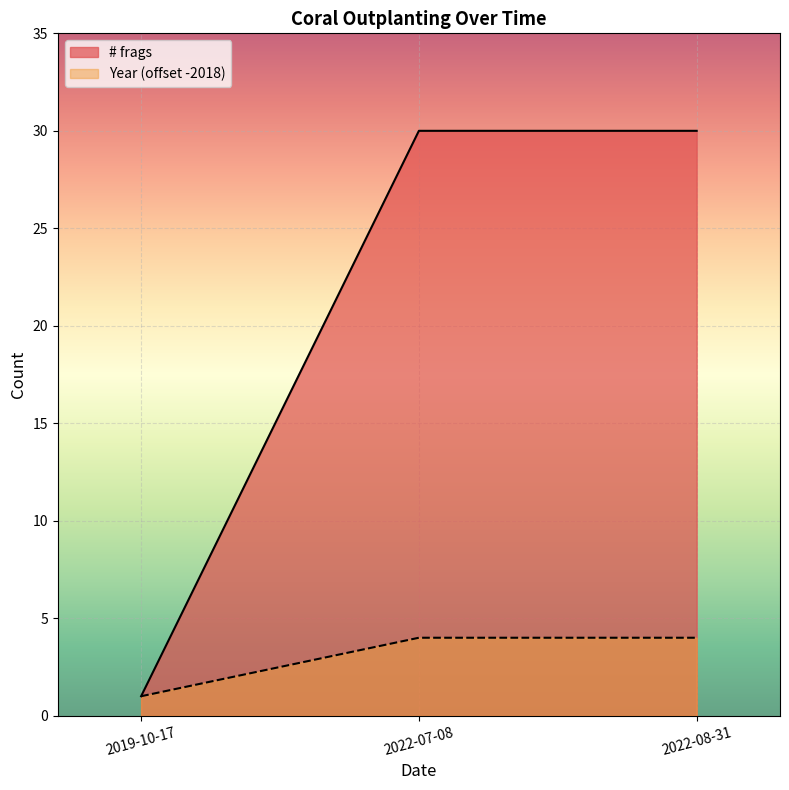

Rank the series by their average value, from lowest to highest.

Year, # frags